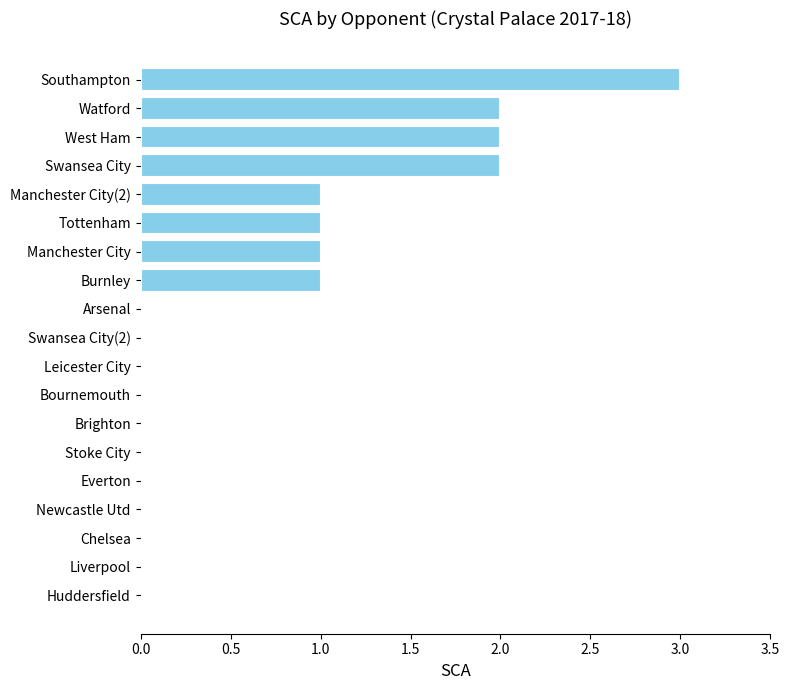

At which category does the chart reach its peak across all series?

Southampton